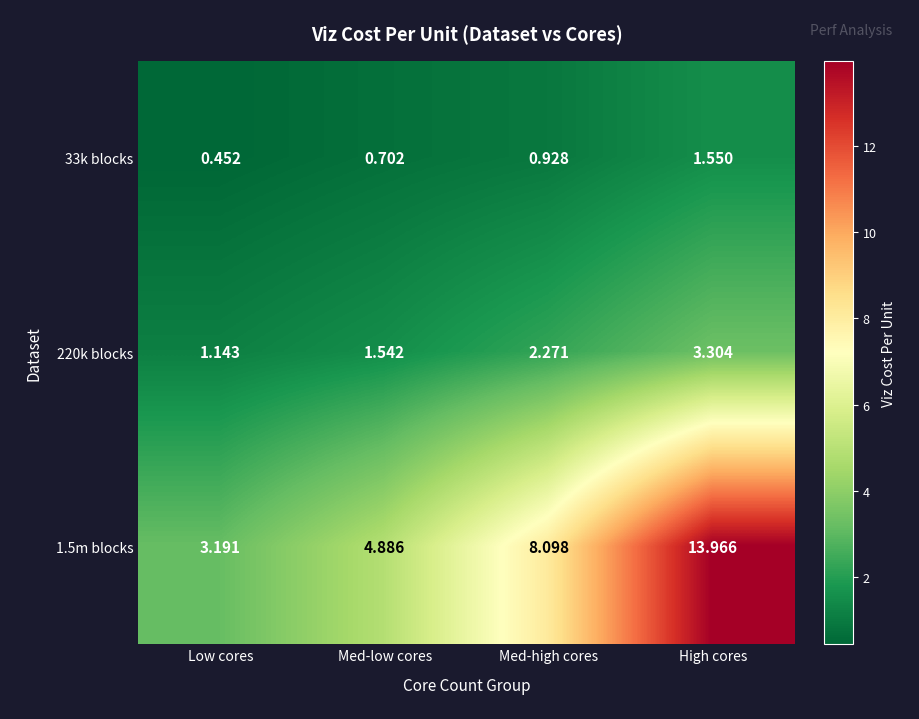

At which label does 220k blocks reach its peak?

High cores